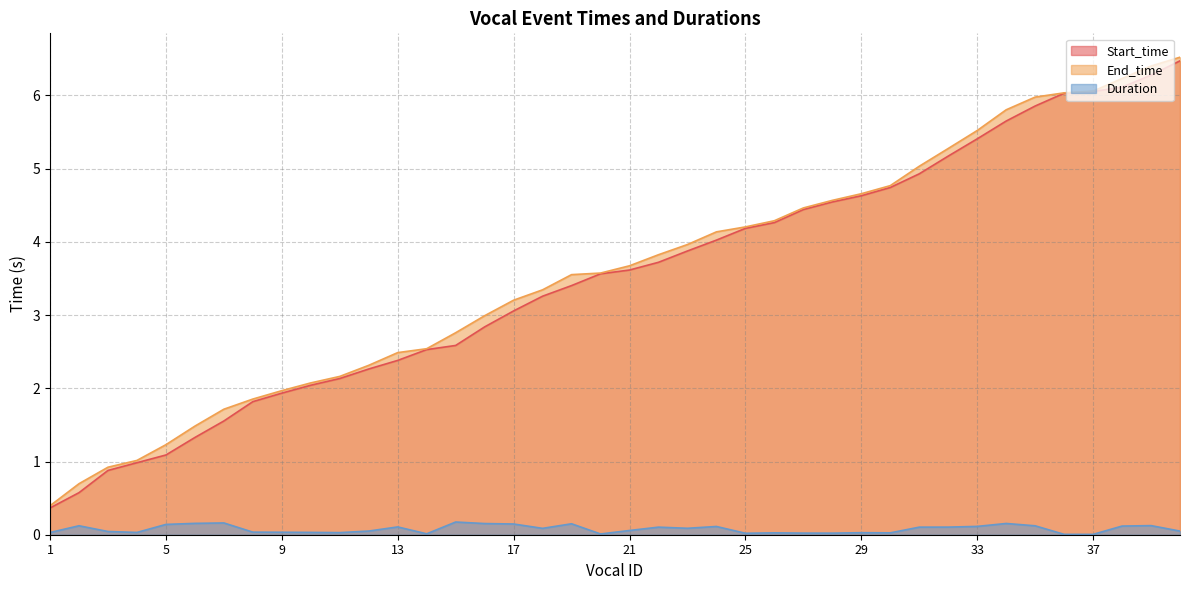

True or false: Start_time has more than 0 interior local peaks.

False